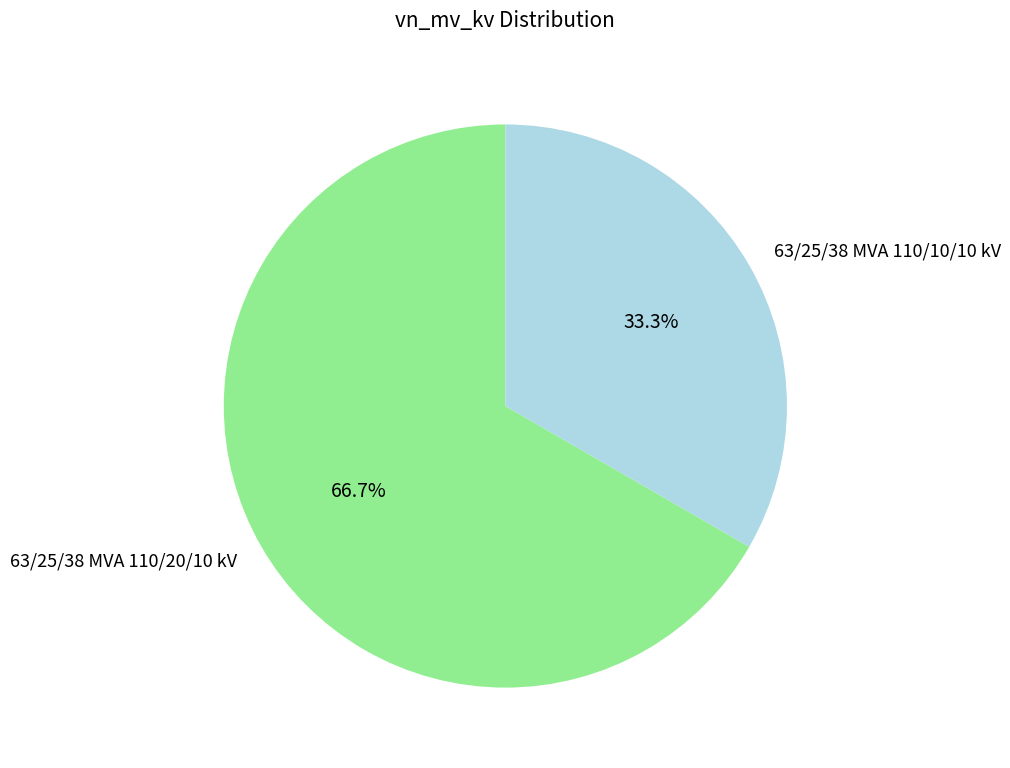

The 63/25/38 MVA 110/10/10 kV slice represents 33% of the pie. True or false?

True